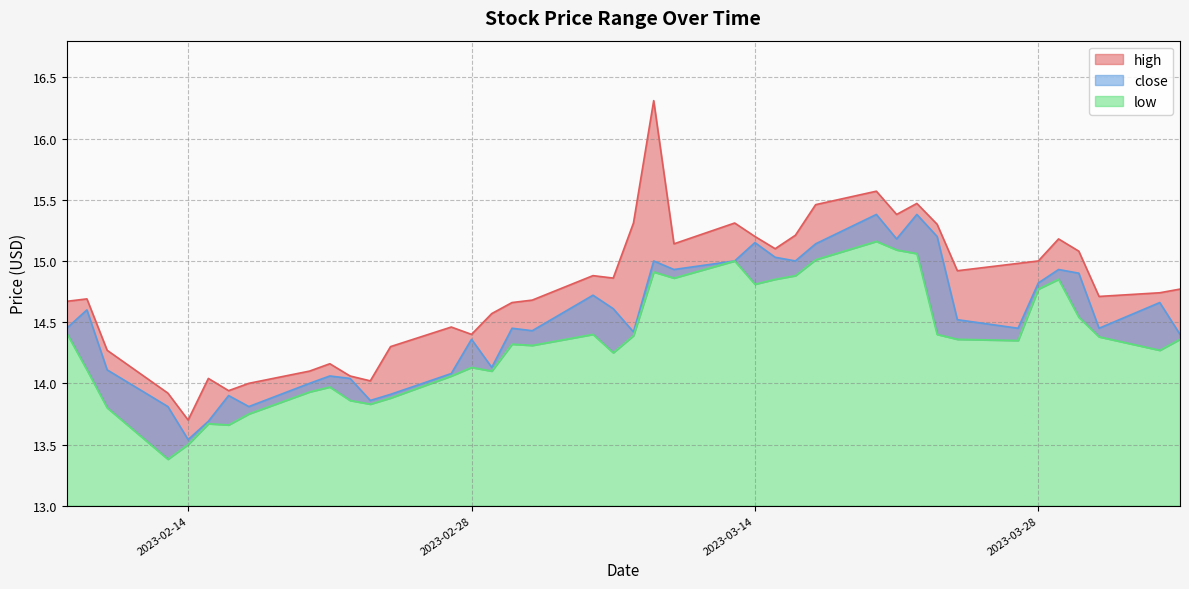

True or false: low and close cross at least once.

False